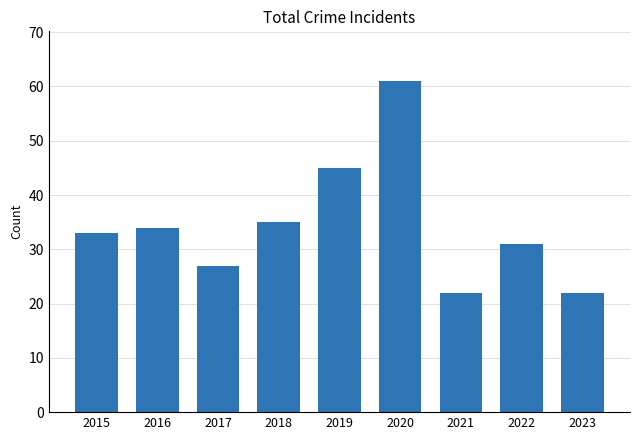

At which label is the value closest to 41?

2019